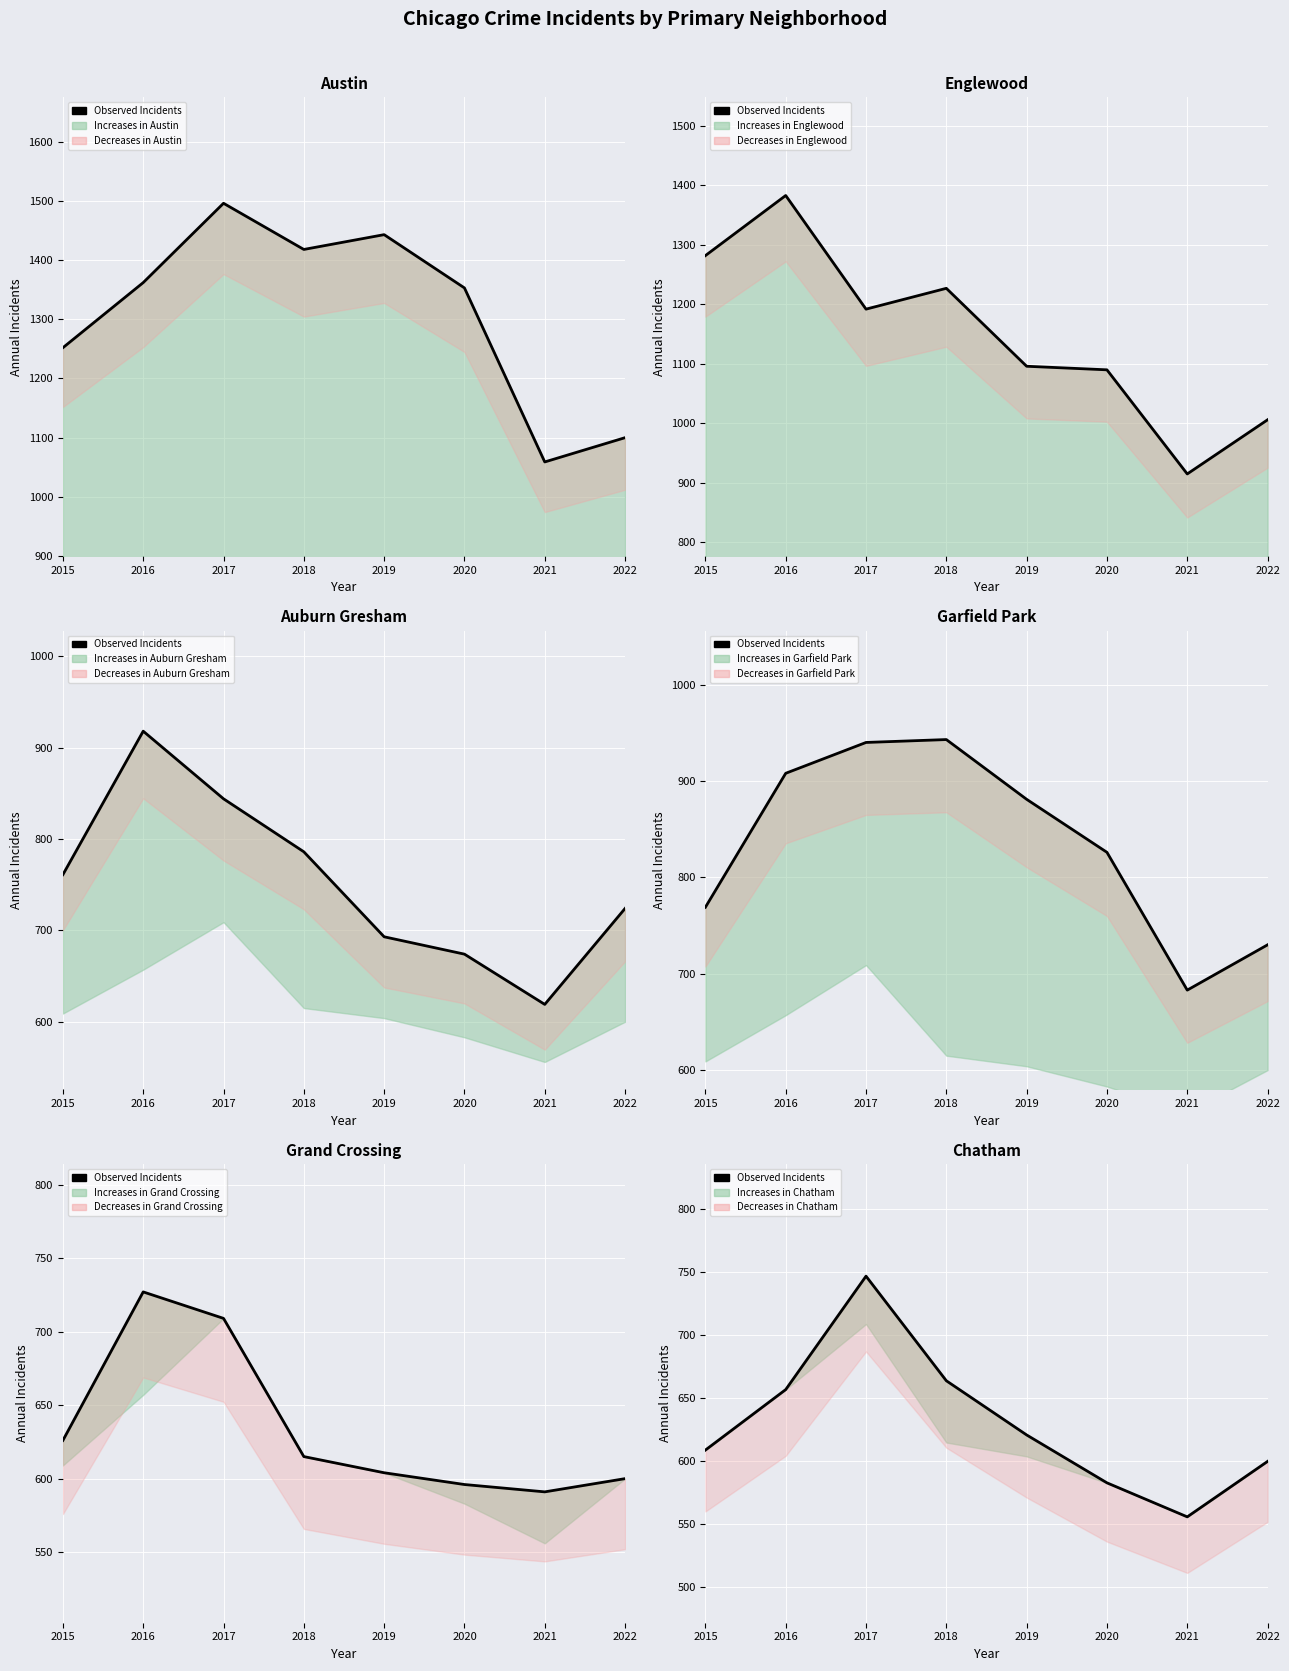

What is the sum of all values?

5037